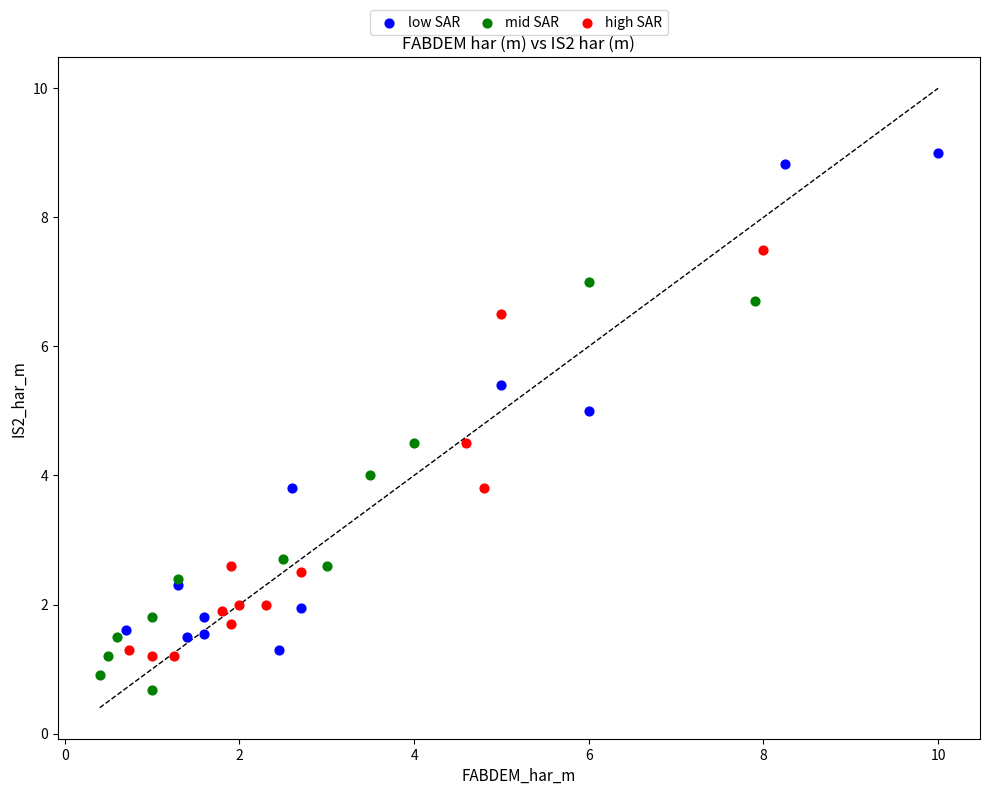

Which series reaches the maximum Y coordinate?

low SAR